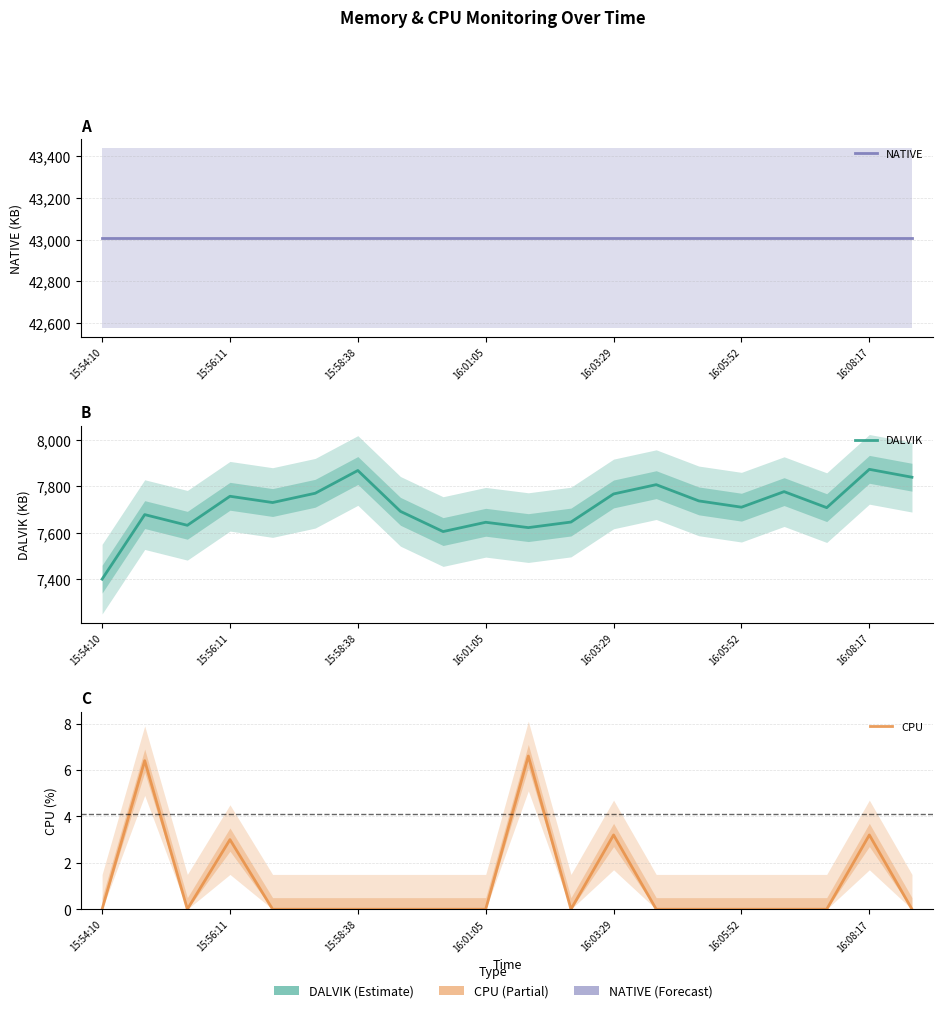

List the series in order of their peak value, lowest first.

CPU, DALVIK, NATIVE